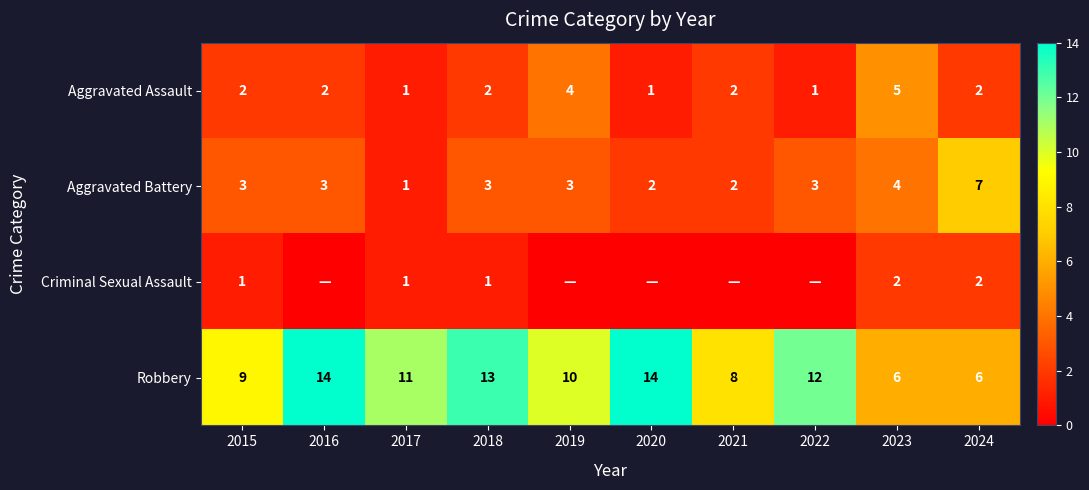

Where does the Robbery series first go above 11?

2016